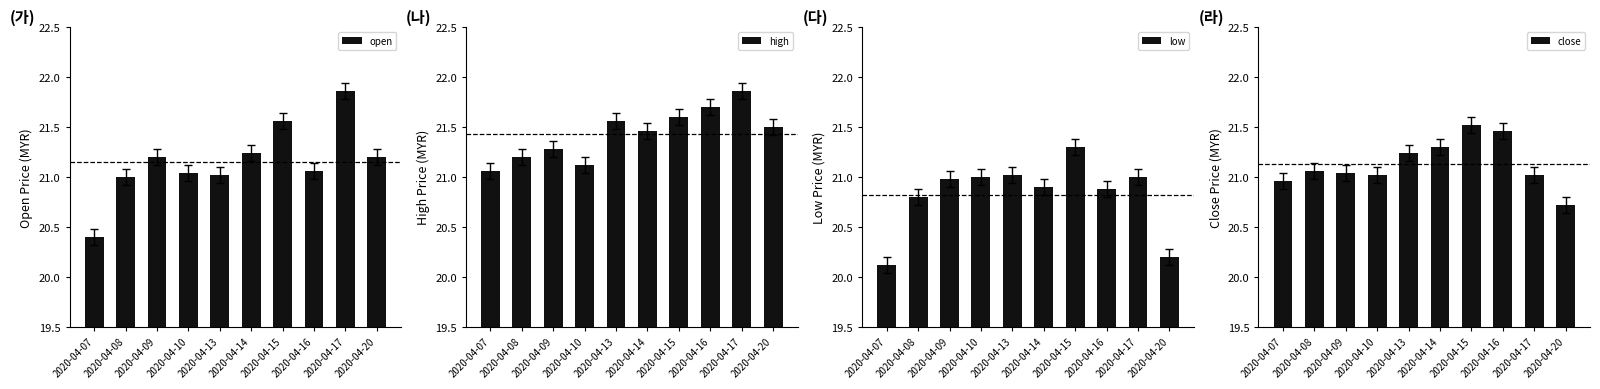

Which series has the largest total across all categories?

high